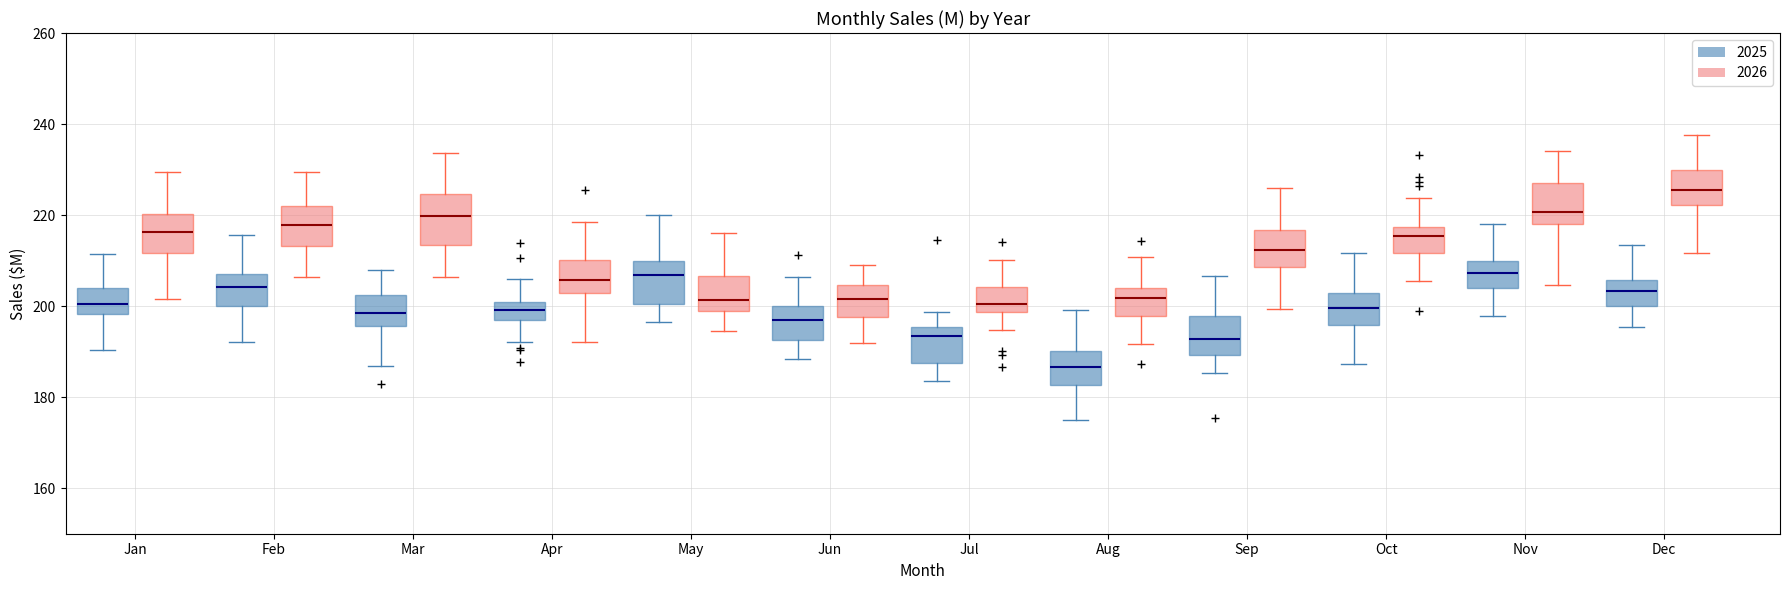

Reading left to right, read every box against the y-axis: the position of its median line, the range the box covers, and the ends of its whiskers. The values are not printed on the chart, so give them approximately, as read against the axis.

Jan (2025): median 200, box 198 to 204, whiskers 190 to 212
Jan (2026): median 216, box 212 to 220, whiskers 202 to 230
Feb (2025): median 204, box 200 to 208, whiskers 192 to 216
Feb (2026): median 218, box 214 to 222, whiskers 206 to 230
Mar (2025): median 198, box 196 to 202, whiskers 186 to 208
Mar (2026): median 220, box 214 to 224, whiskers 206 to 234
Apr (2025): median 200 (inside the box), box 198 to 200, whiskers 192 to 206
Apr (2026): median 206, box 202 to 210, whiskers 192 to 218
May (2025): median 206, box 200 to 210, whiskers 196 to 220
May (2026): median 202, box 198 to 206, whiskers 194 to 216
Jun (2025): median 196, box 192 to 200, whiskers 188 to 206
Jun (2026): median 202, box 198 to 204, whiskers 192 to 210
Jul (2025): median 194, box 188 to 196, whiskers 184 to 198
Jul (2026): median 200, box 198 to 204, whiskers 194 to 210
Aug (2025): median 186, box 182 to 190, whiskers 174 to 200
Aug (2026): median 202, box 198 to 204, whiskers 192 to 210
Sep (2025): median 192, box 190 to 198, whiskers 186 to 206
Sep (2026): median 212, box 208 to 216, whiskers 200 to 226
Oct (2025): median 200, box 196 to 202, whiskers 188 to 212
Oct (2026): median 216, box 212 to 218, whiskers 206 to 224
Nov (2025): median 208, box 204 to 210, whiskers 198 to 218
Nov (2026): median 220, box 218 to 228, whiskers 204 to 234
Dec (2025): median 204, box 200 to 206, whiskers 196 to 214
Dec (2026): median 226, box 222 to 230, whiskers 212 to 238